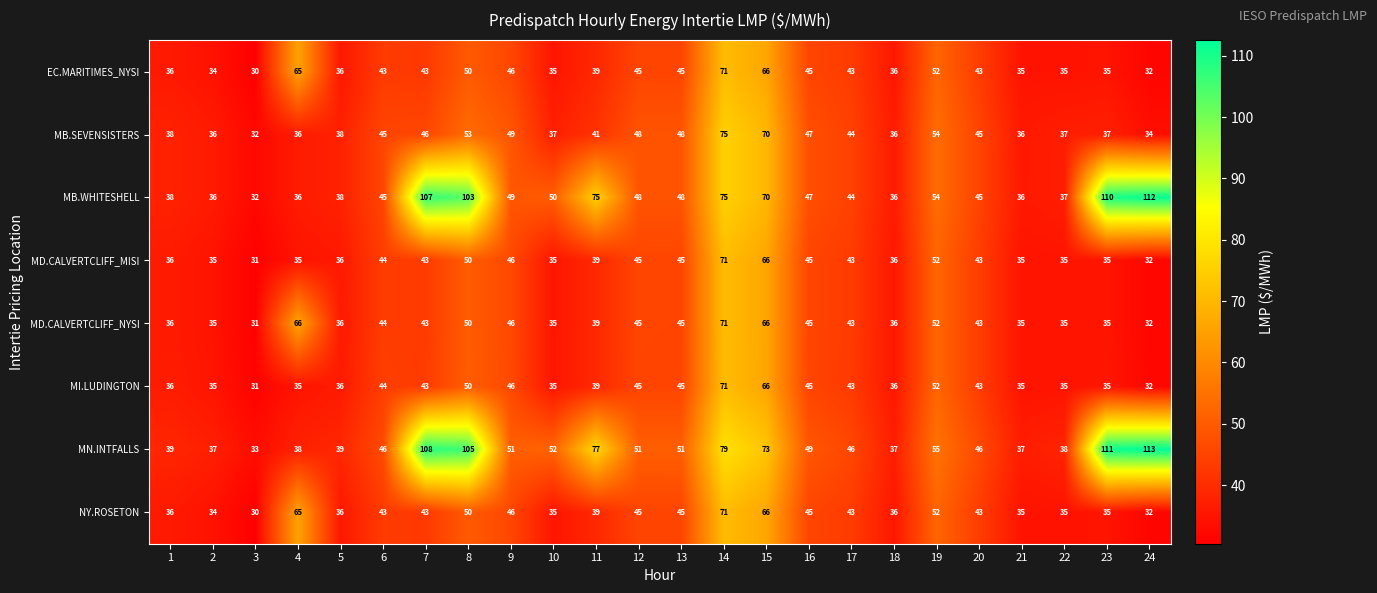

True or false: MD.CALVERTCLIFF_NYSI has a value of 61 at 10.

False